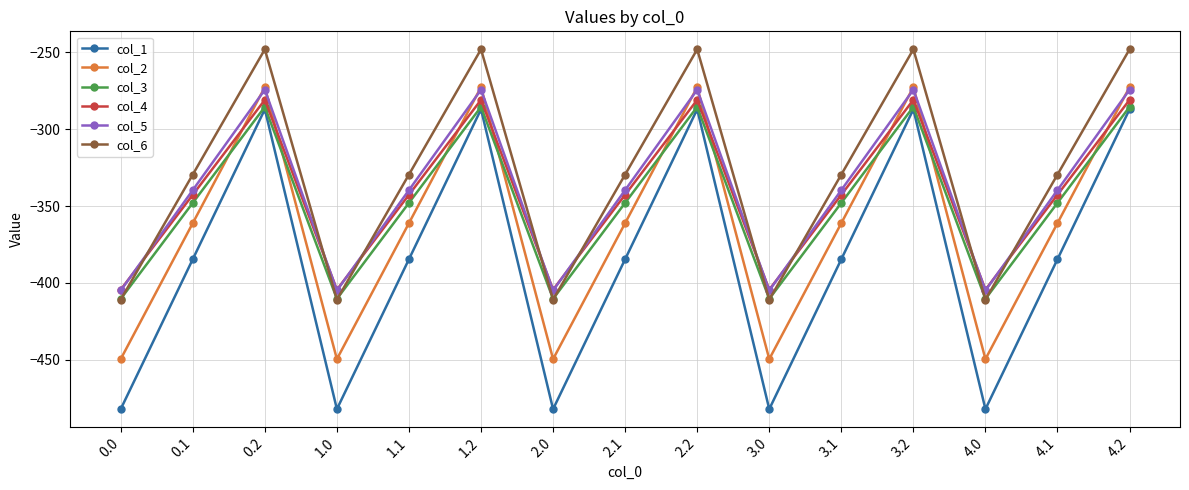

At which label does col_1 first exceed -384?

0.2